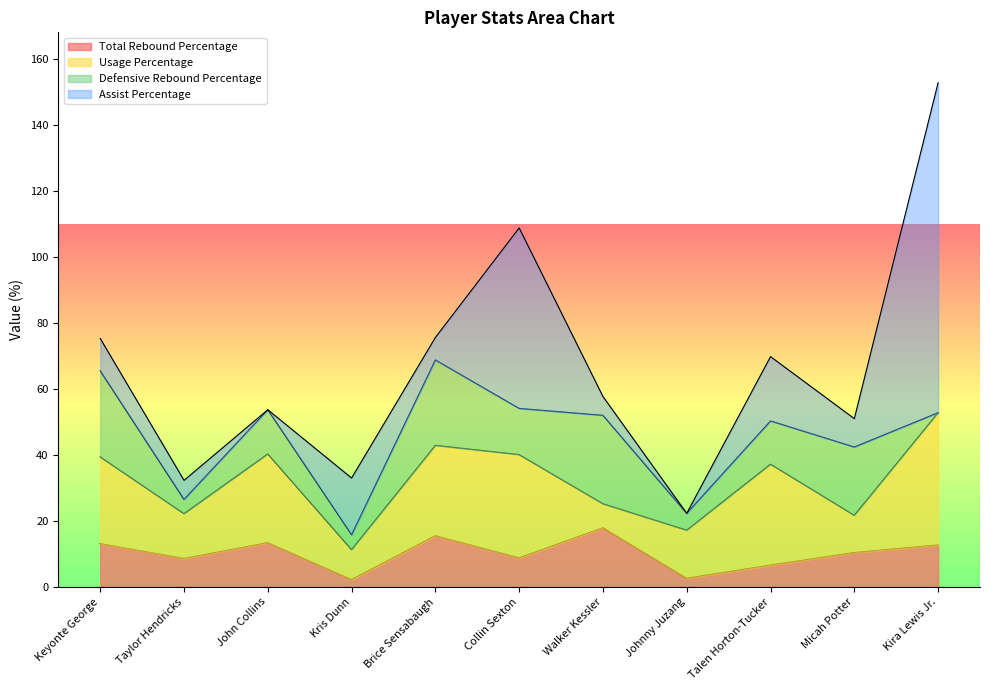

What is the label of the 2nd point from the right?

Micah Potter